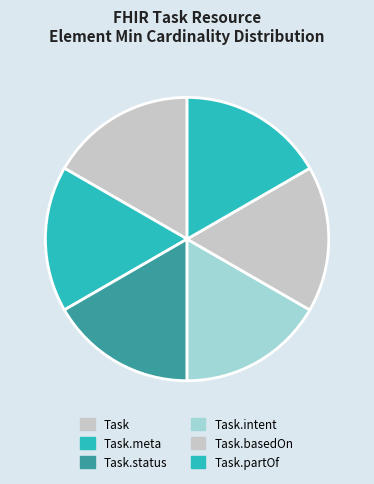

How many segments does this pie chart have?

6